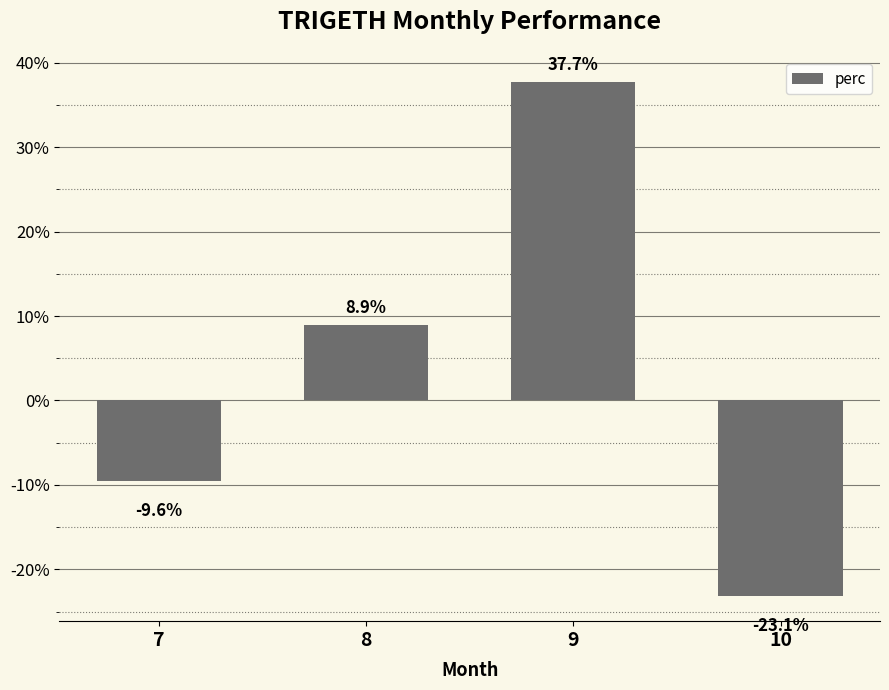

What is the value of the 4th bar from the left?

-23.1